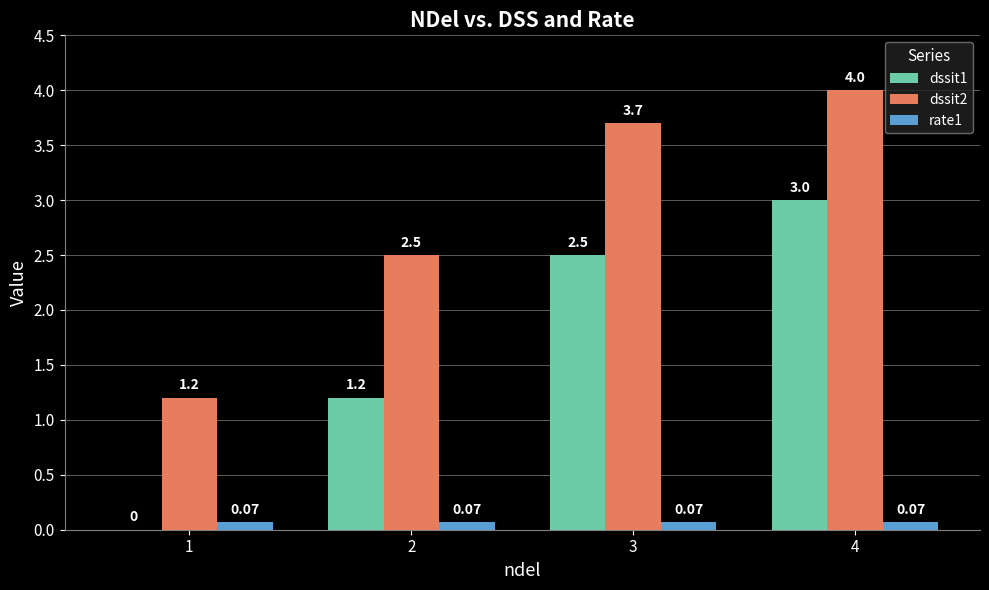

What is the spread (max minus min) of values at 2?

2.4